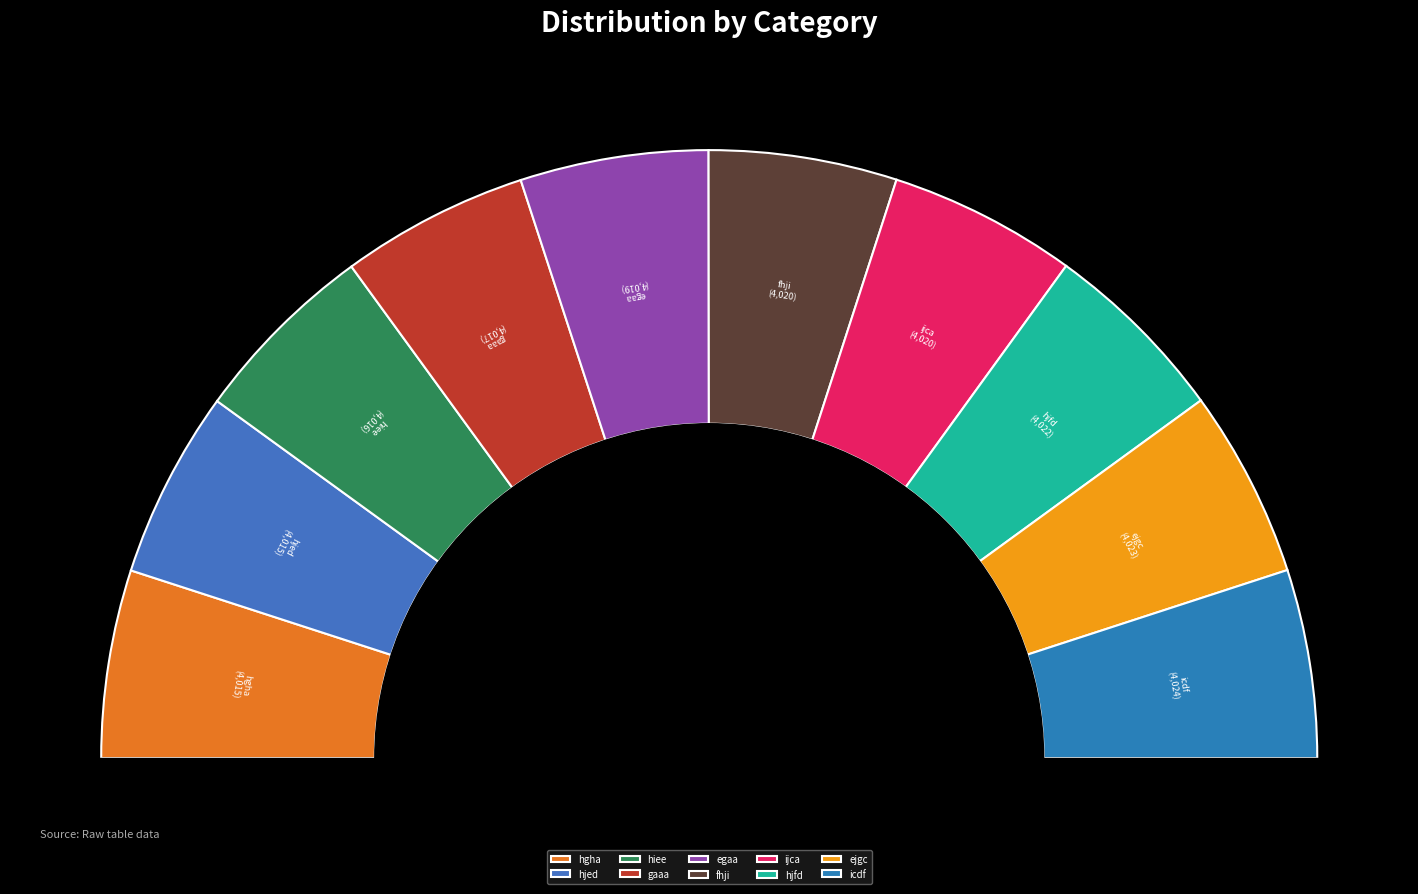

What is the largest slice in the pie chart?

icdf